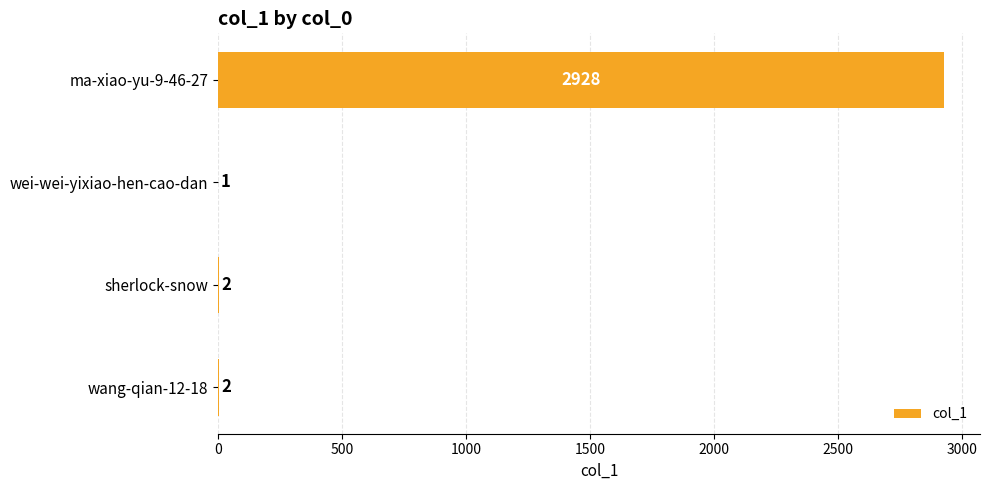

Between ma-xiao-yu-9-46-27 and sherlock-snow, which is larger?

ma-xiao-yu-9-46-27